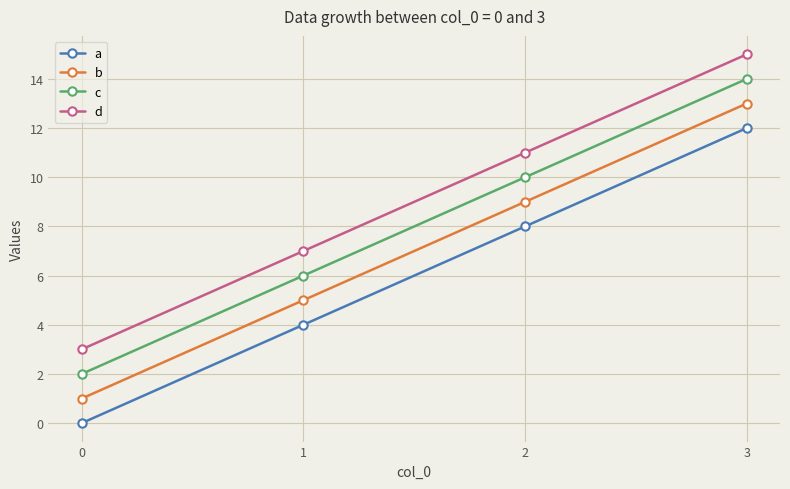

True or false: a and b intersect in this chart.

False